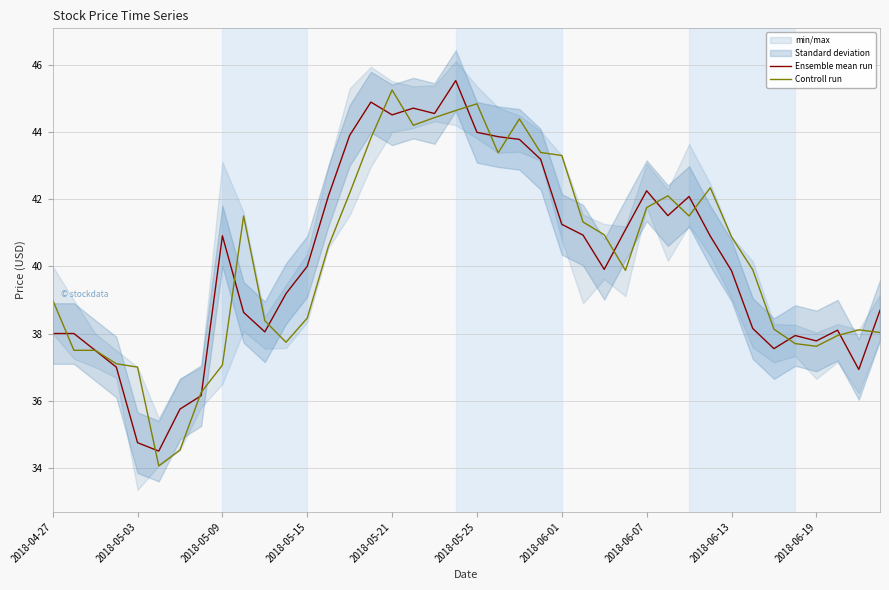

Is it true that Controll run equals 71.1 at 2018-05-21?

False